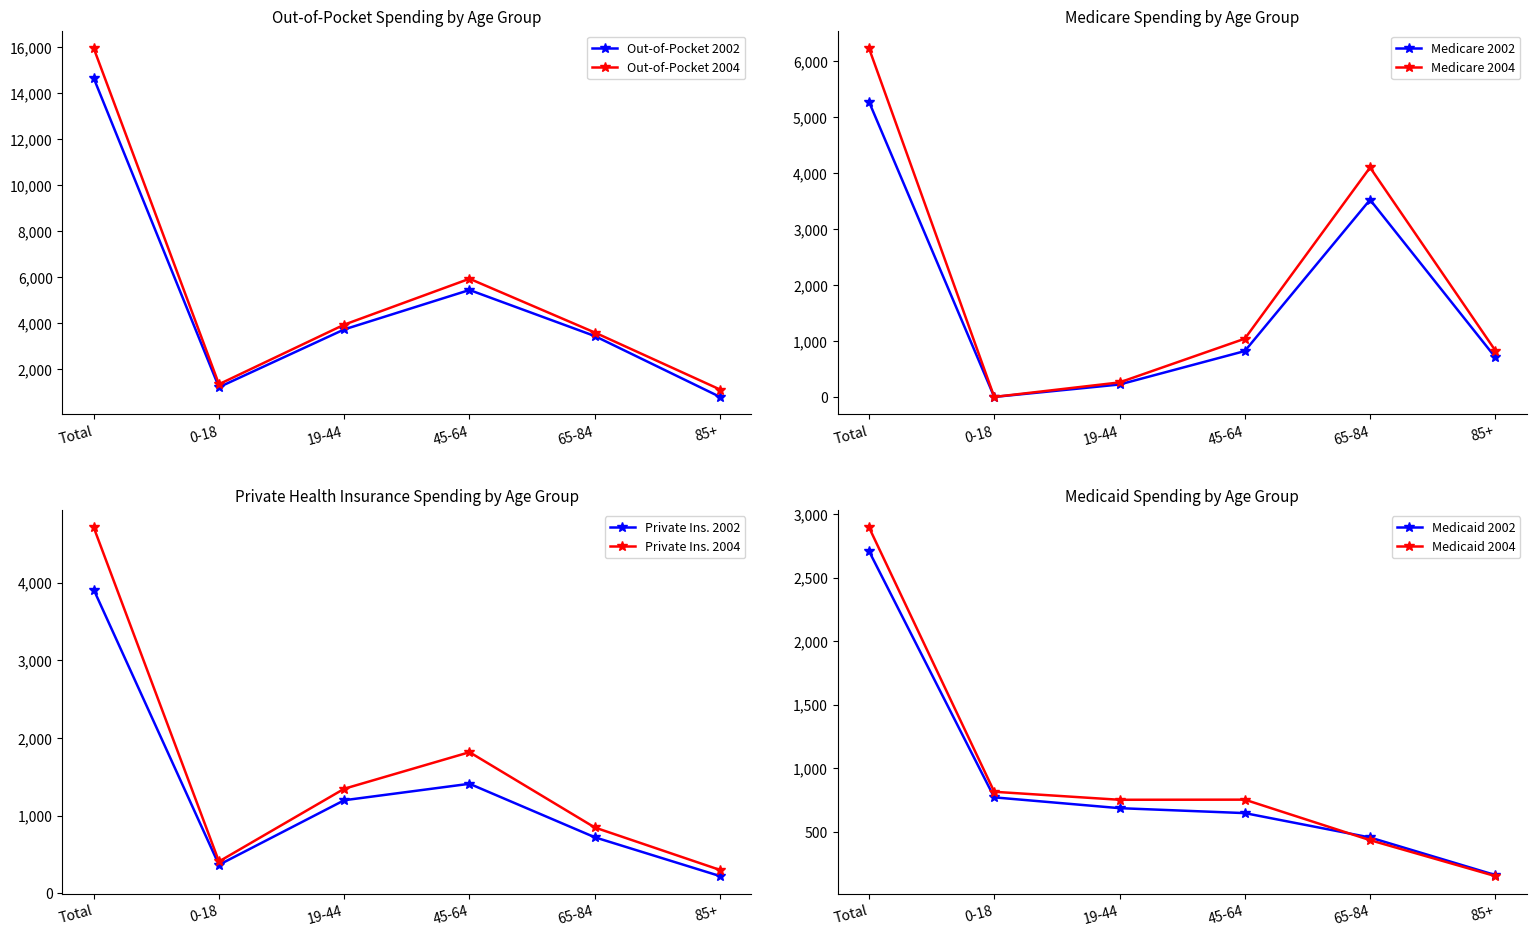

The value of Medicaid 2002 at 45-64 is 645. True or false?

True